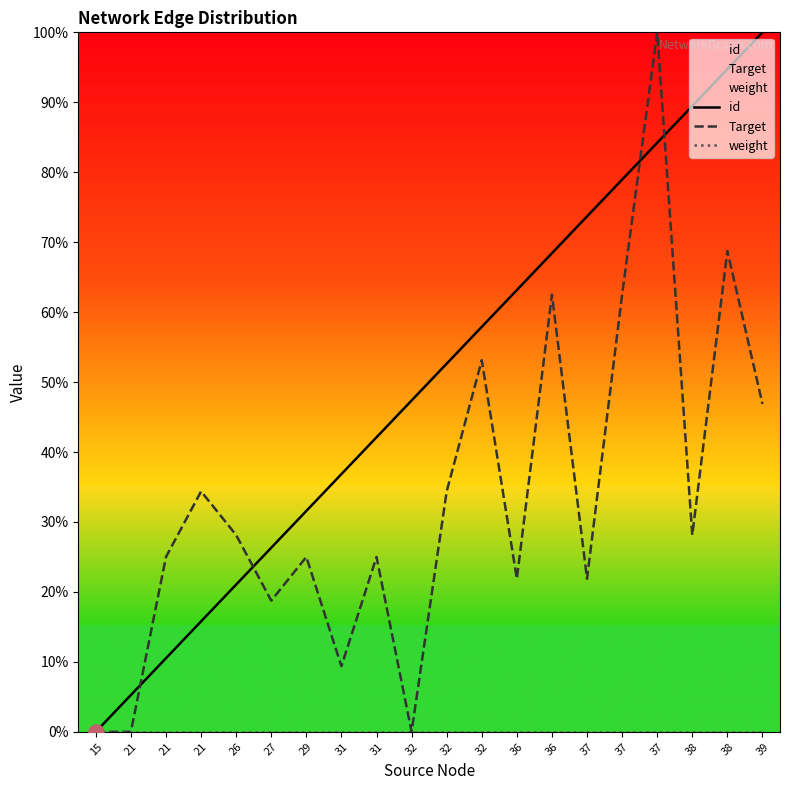

What is the total value across all series at 39?

146.9